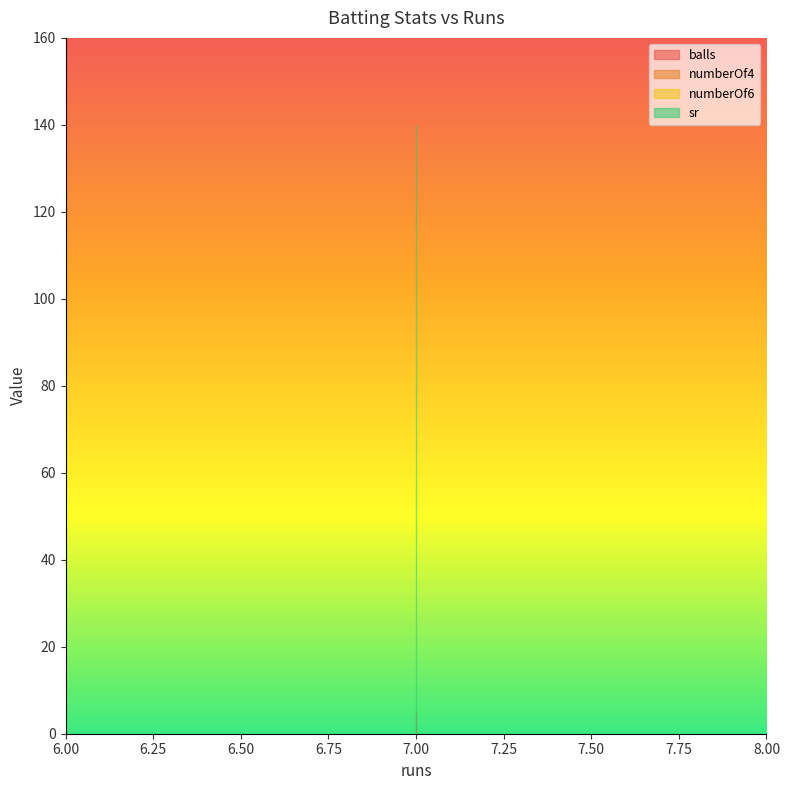

How many data points does each series have?

3